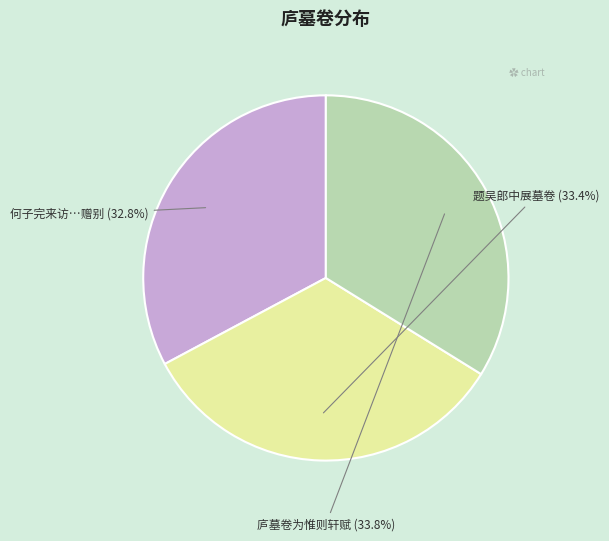

Is there a majority slice in this chart?

No